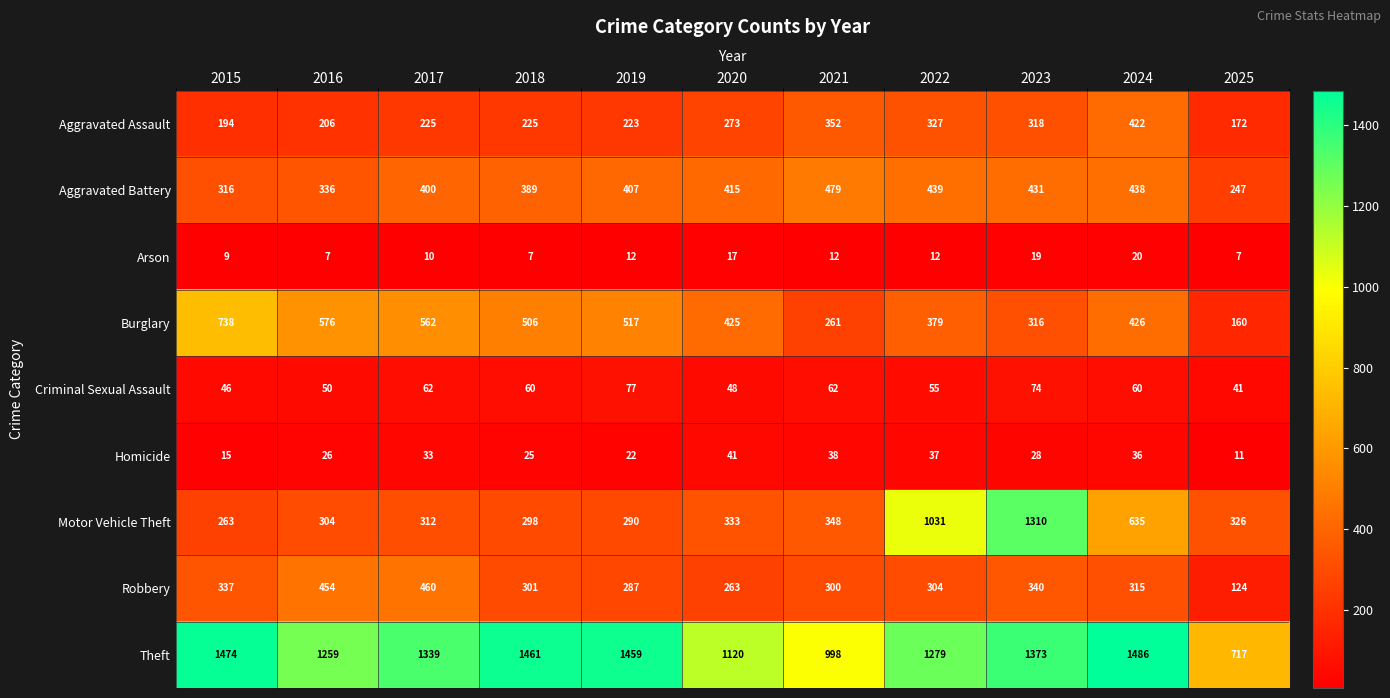

How many values in the Aggravated Assault series are below 225?

4